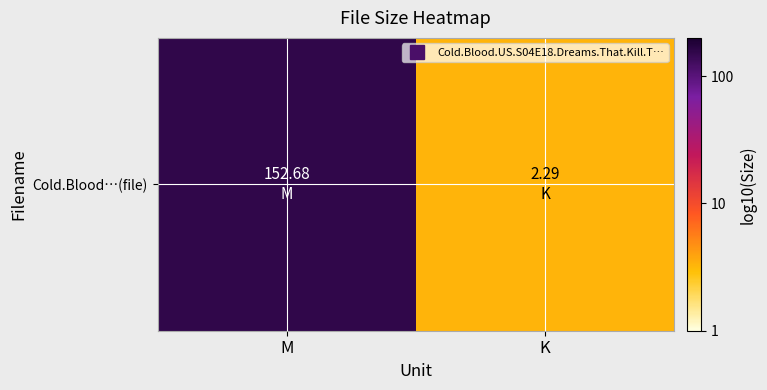

Count the number of values greater than 2.

1